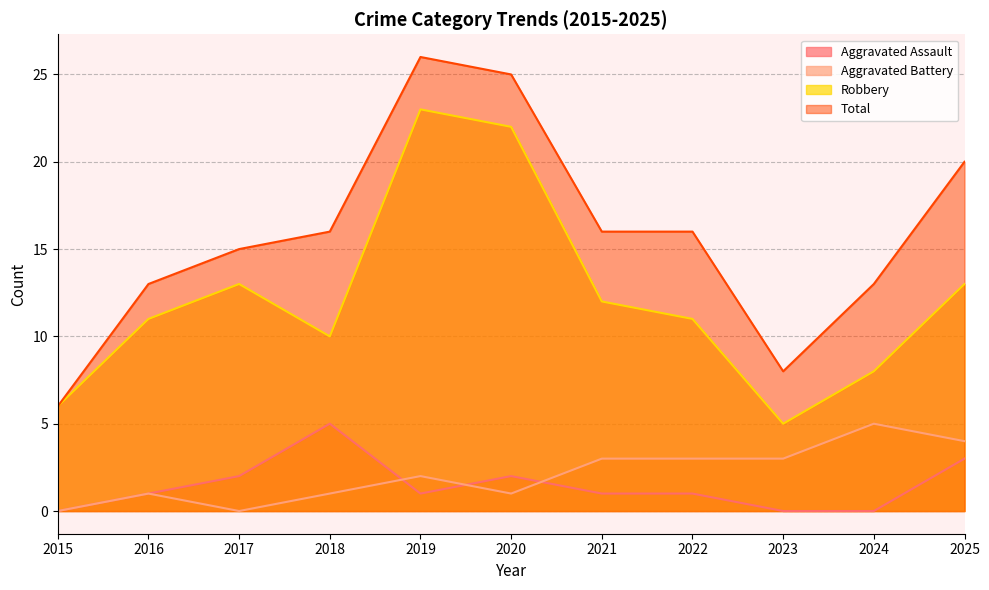

How many data points in Robbery are less than 11?

4